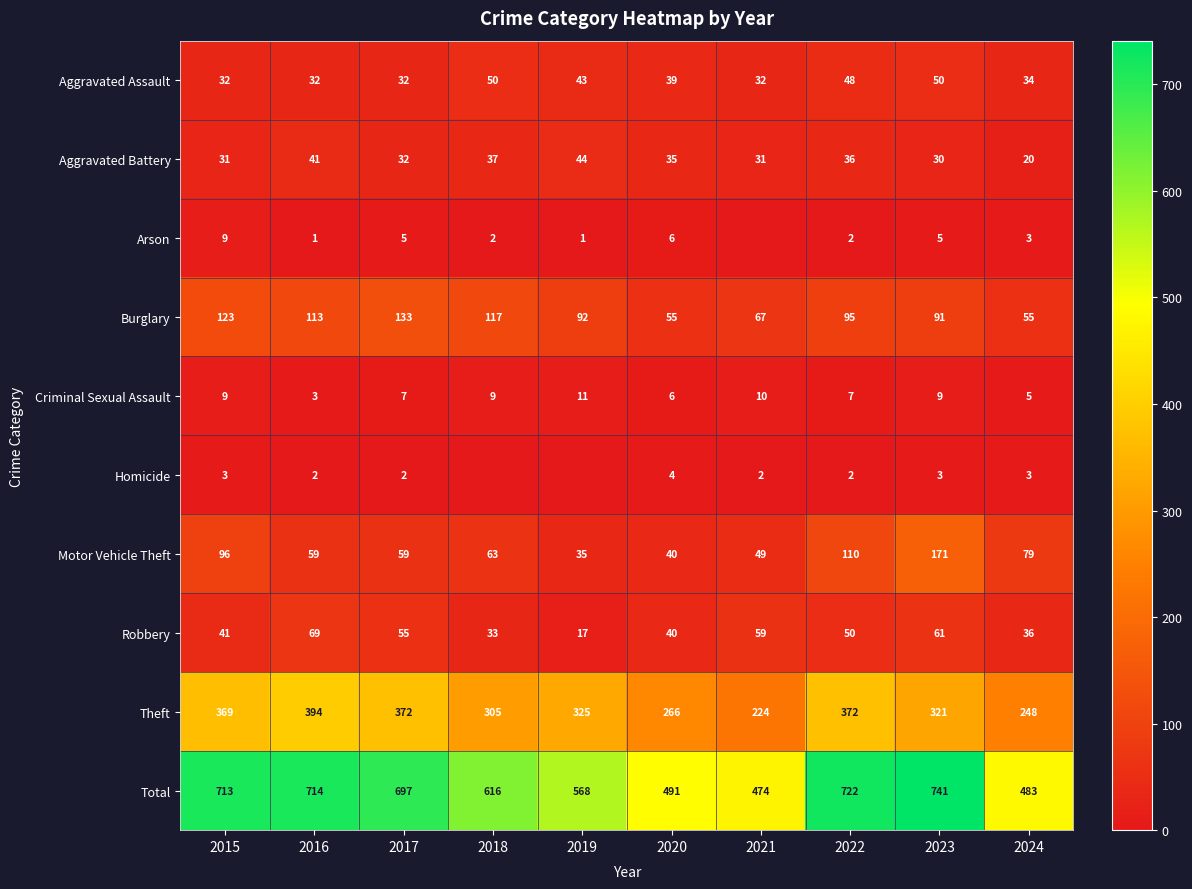

What is the spread (max minus min) of values at 2019?

568